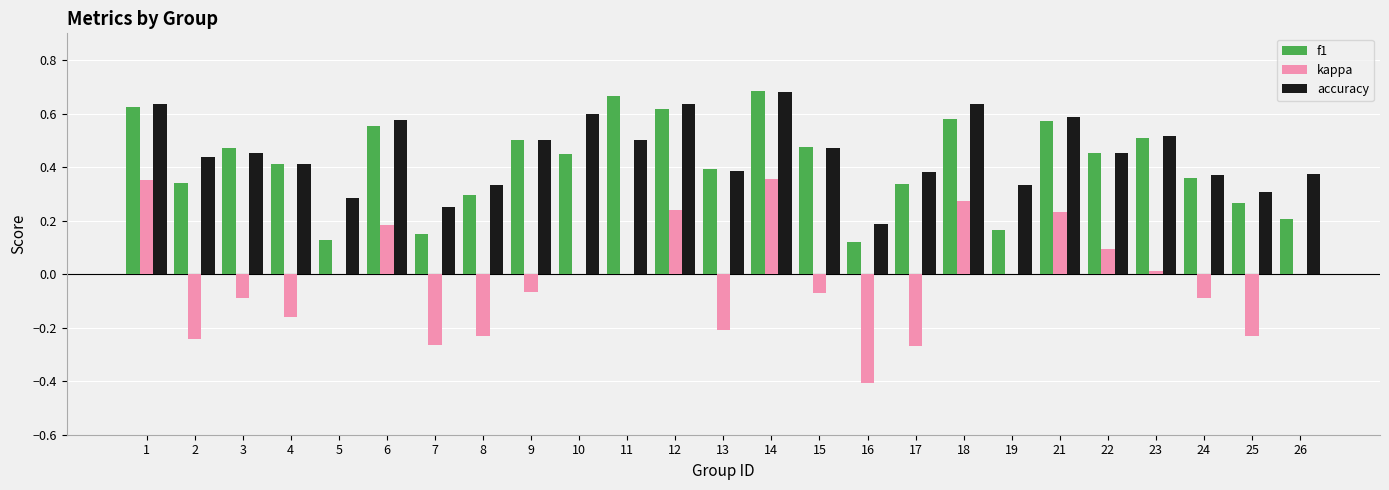

Between 15 and 21, which series saw the biggest shift?

kappa